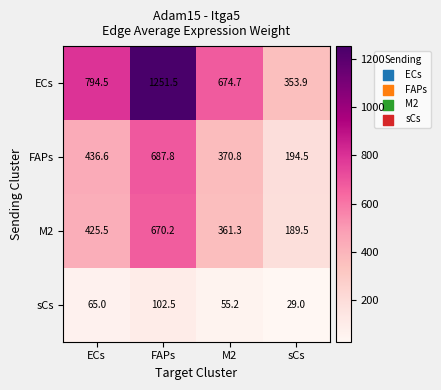

What is the highest value of the sCs series?

102.5